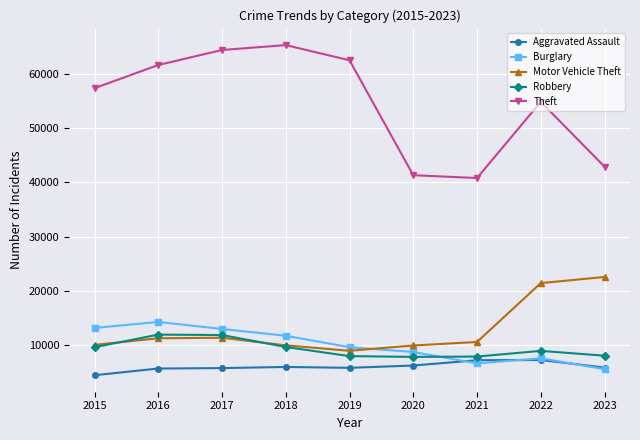

What is the approximate value of Burglary at 2017, to the nearest 100?

13000